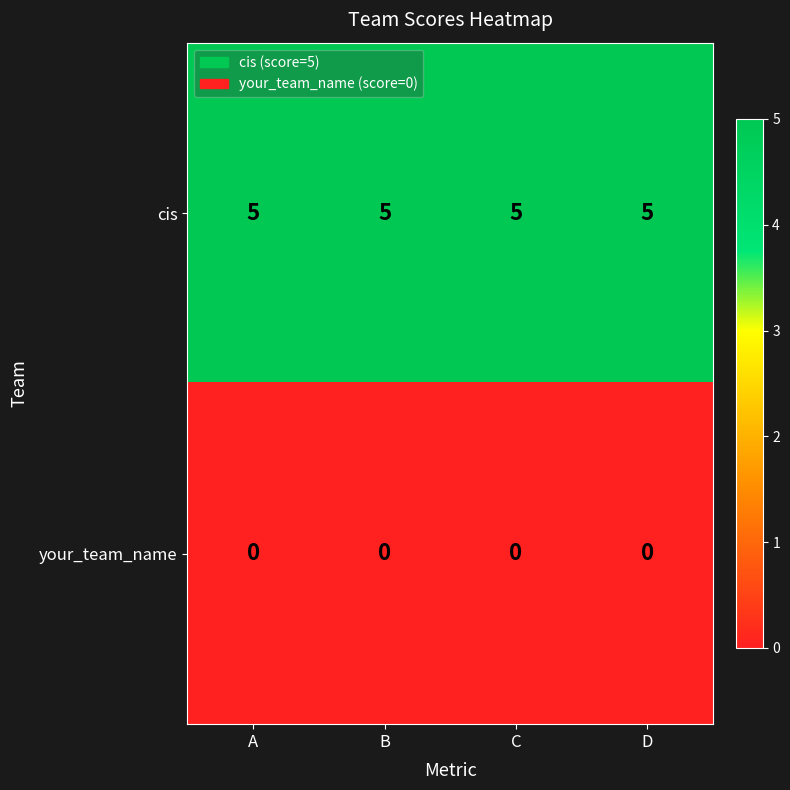

What is the sum of all cis values?

20